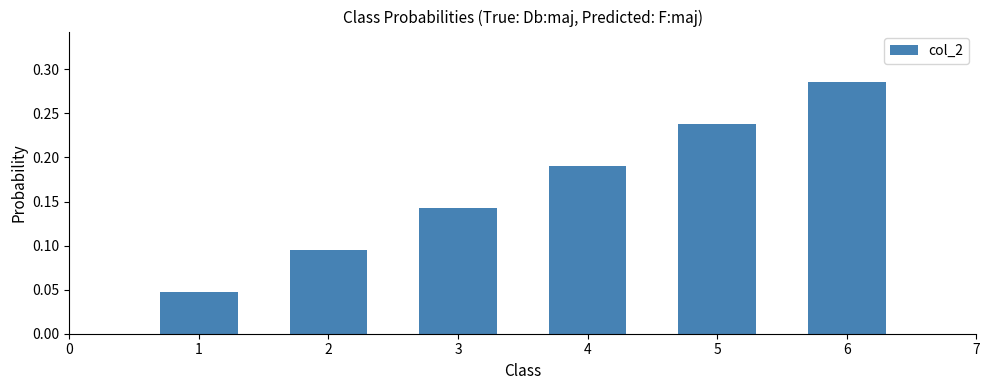

Which label corresponds to the largest value in the chart?

6